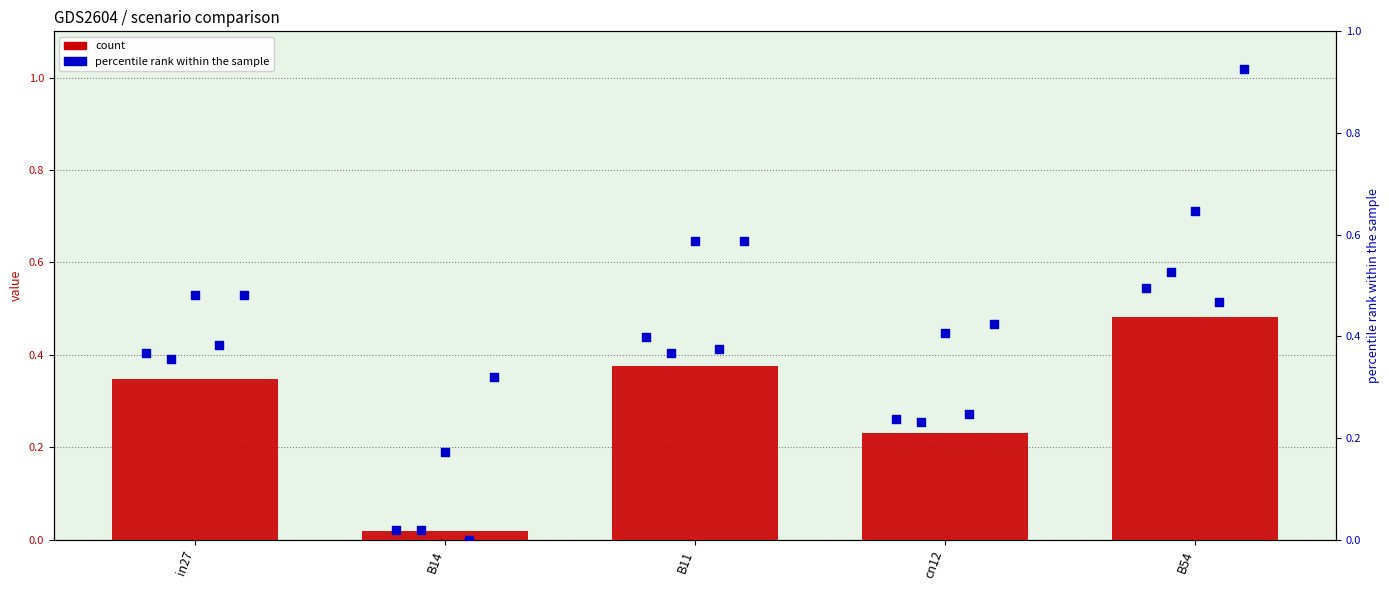

Which series has the largest total across all categories?

job337_scenario0_638